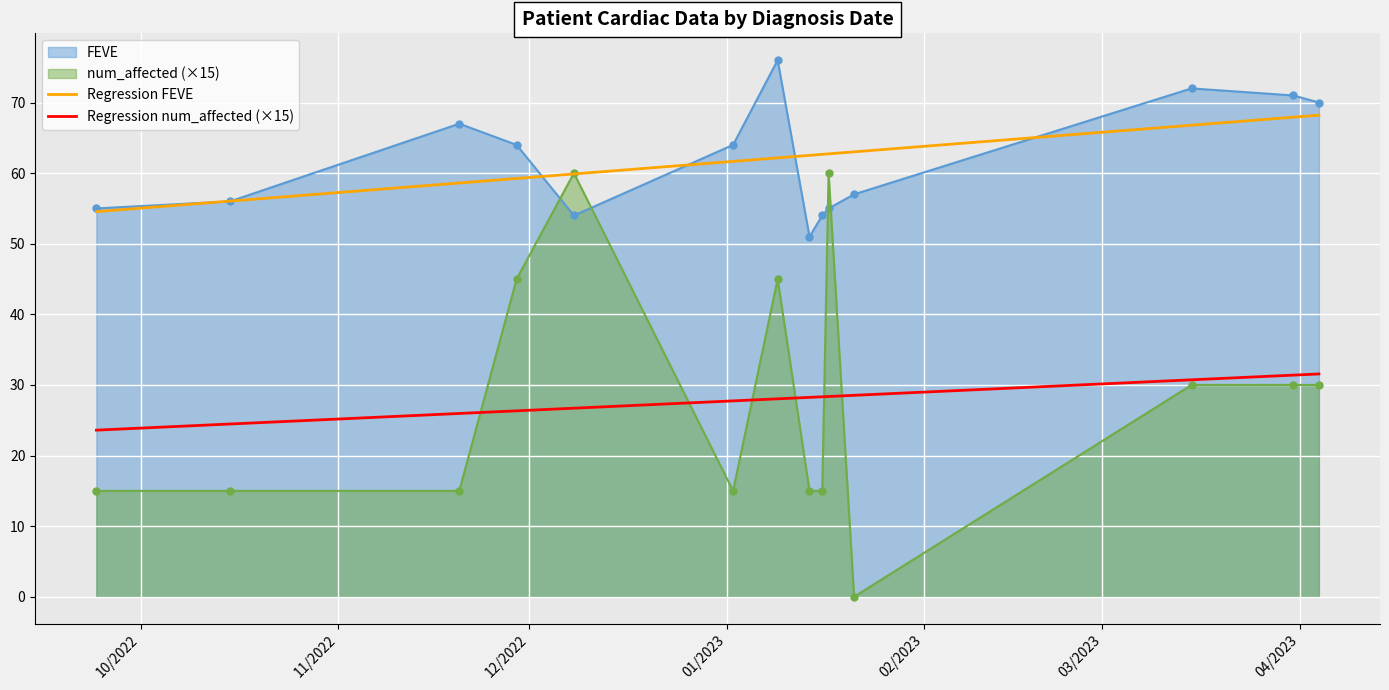

True or false: FEVE and num_affected (×15) cross at least once.

True